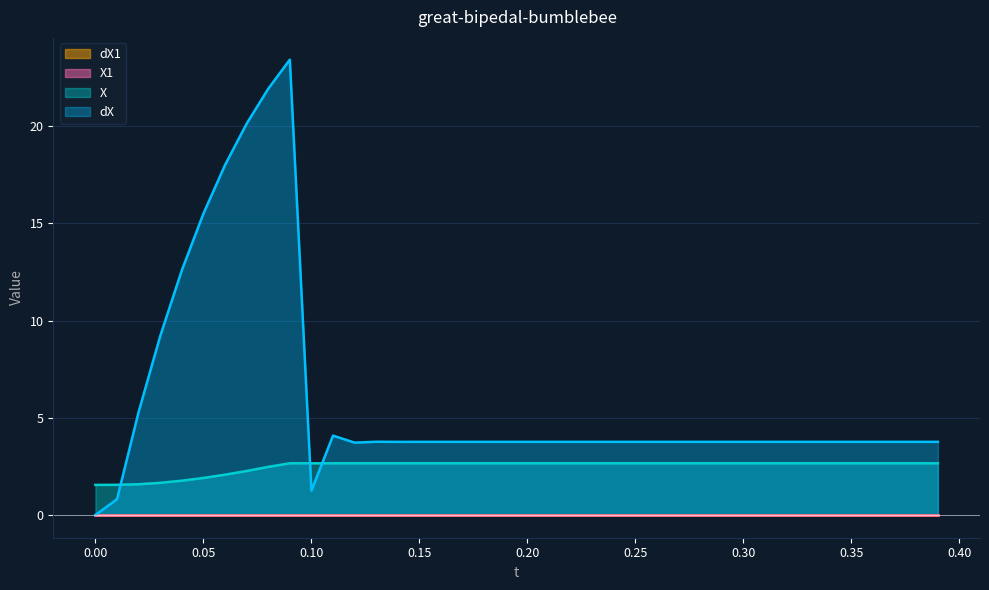

Does the chart display data point markers on the line(s)?

No